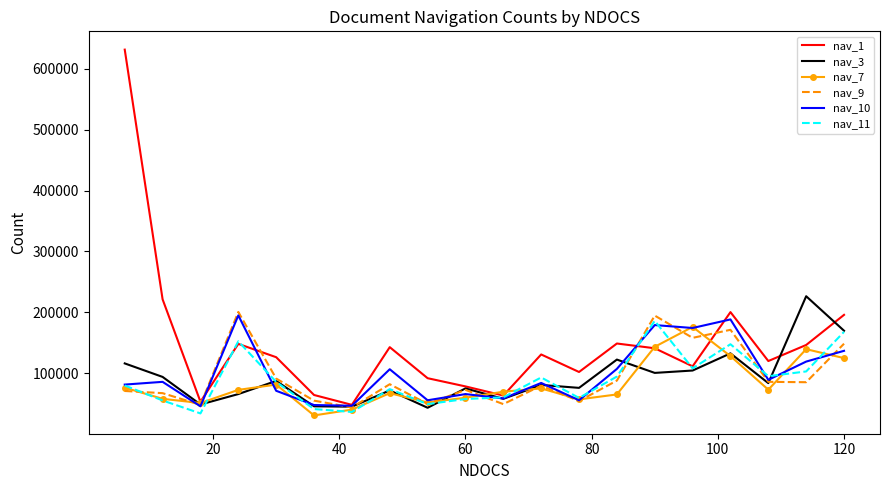

What is the minimum value for nav_11?

33618